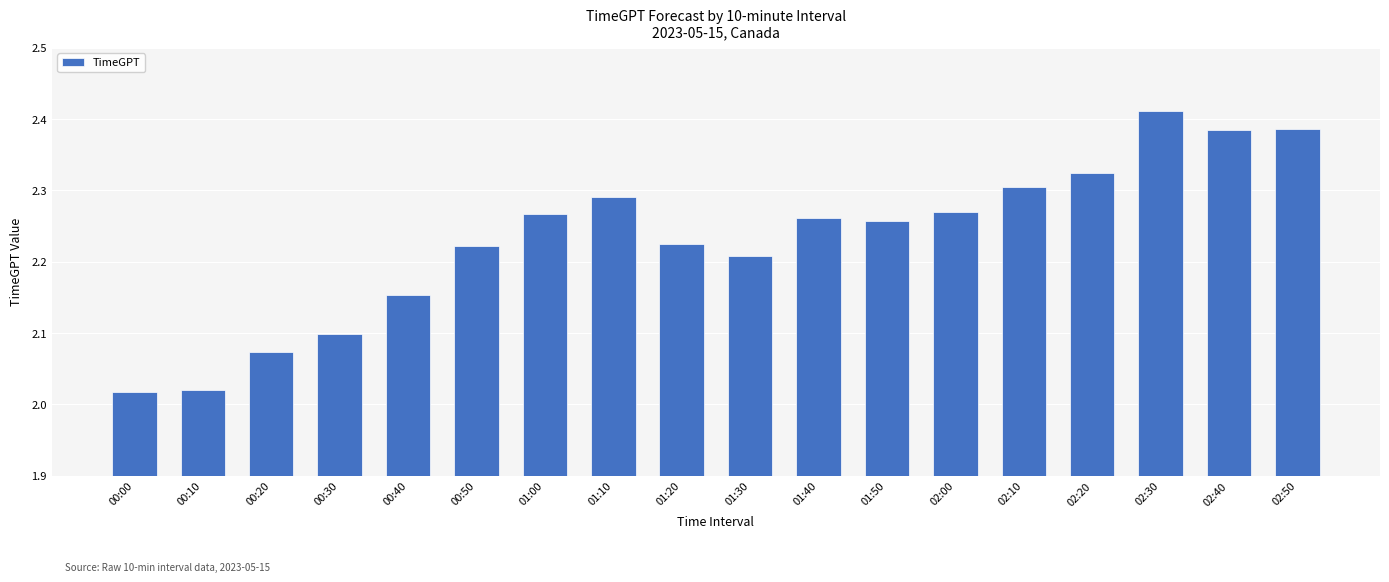

What is the change in value from 00:40 to 01:30?

+0.1